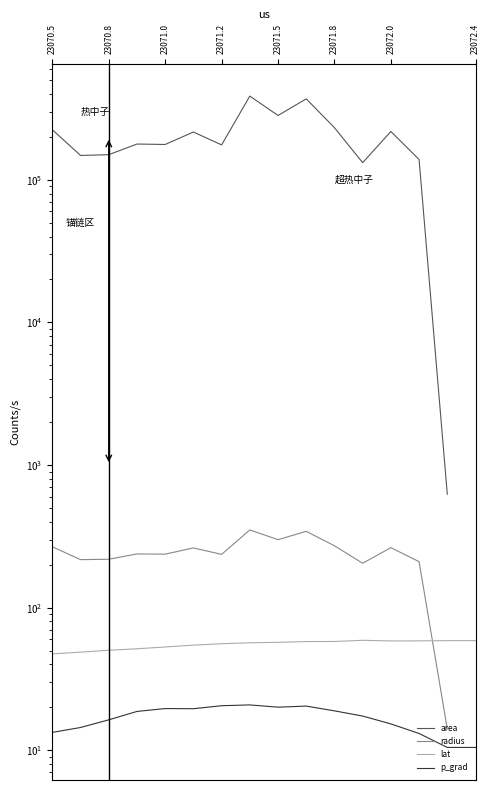

How many lines are shown in the chart?

4